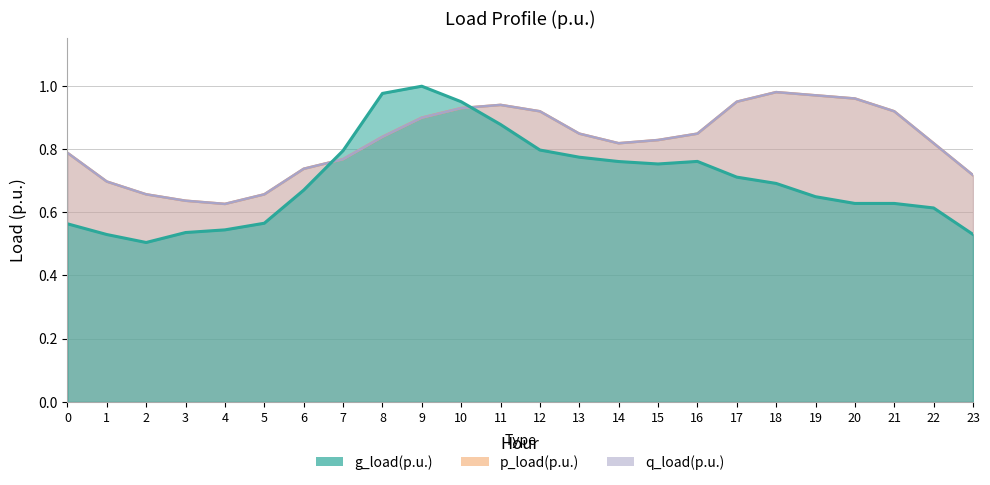

Which has a higher value, 7 or 1?

7